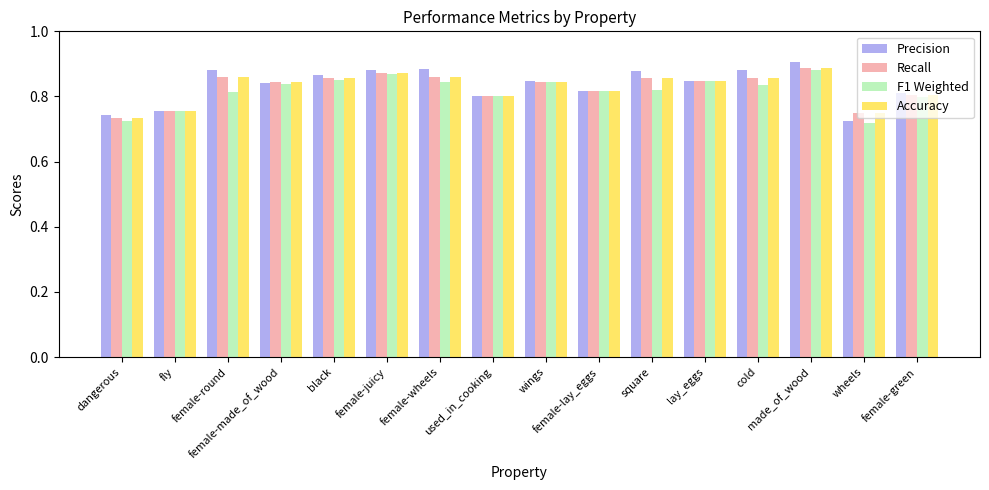

At how many categories does at least one series exceed 0?

16